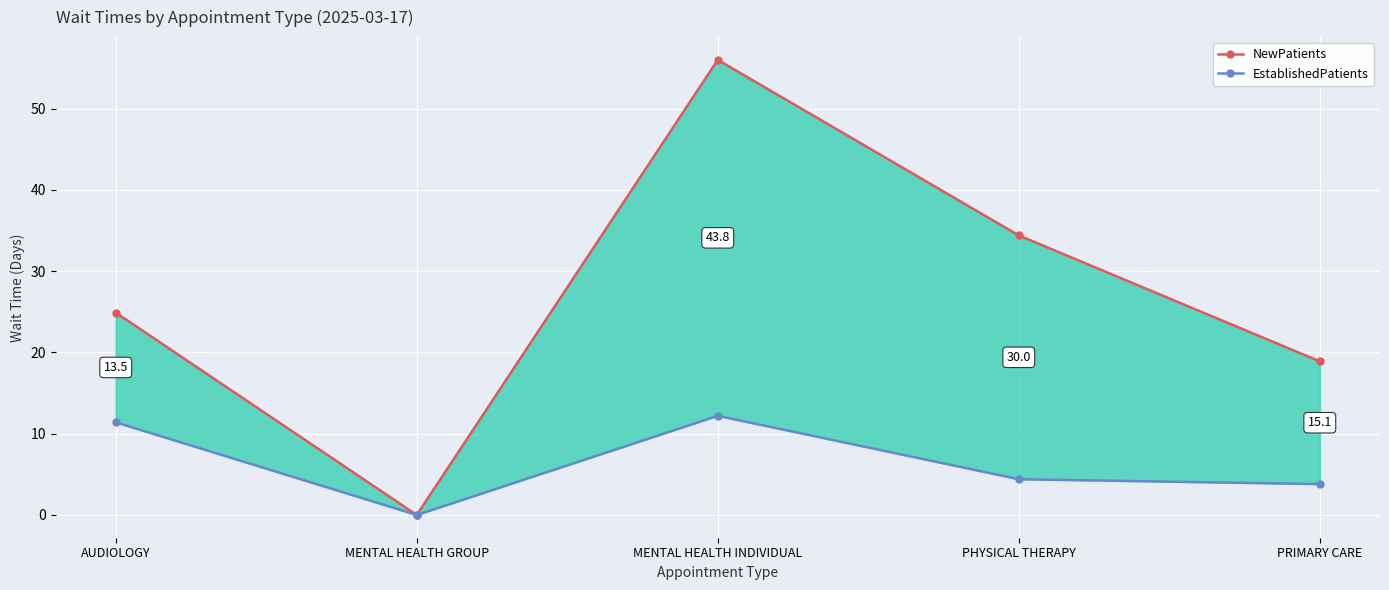

Which category has the highest value in the NewPatients series?

MENTAL HEALTH INDIVIDUAL